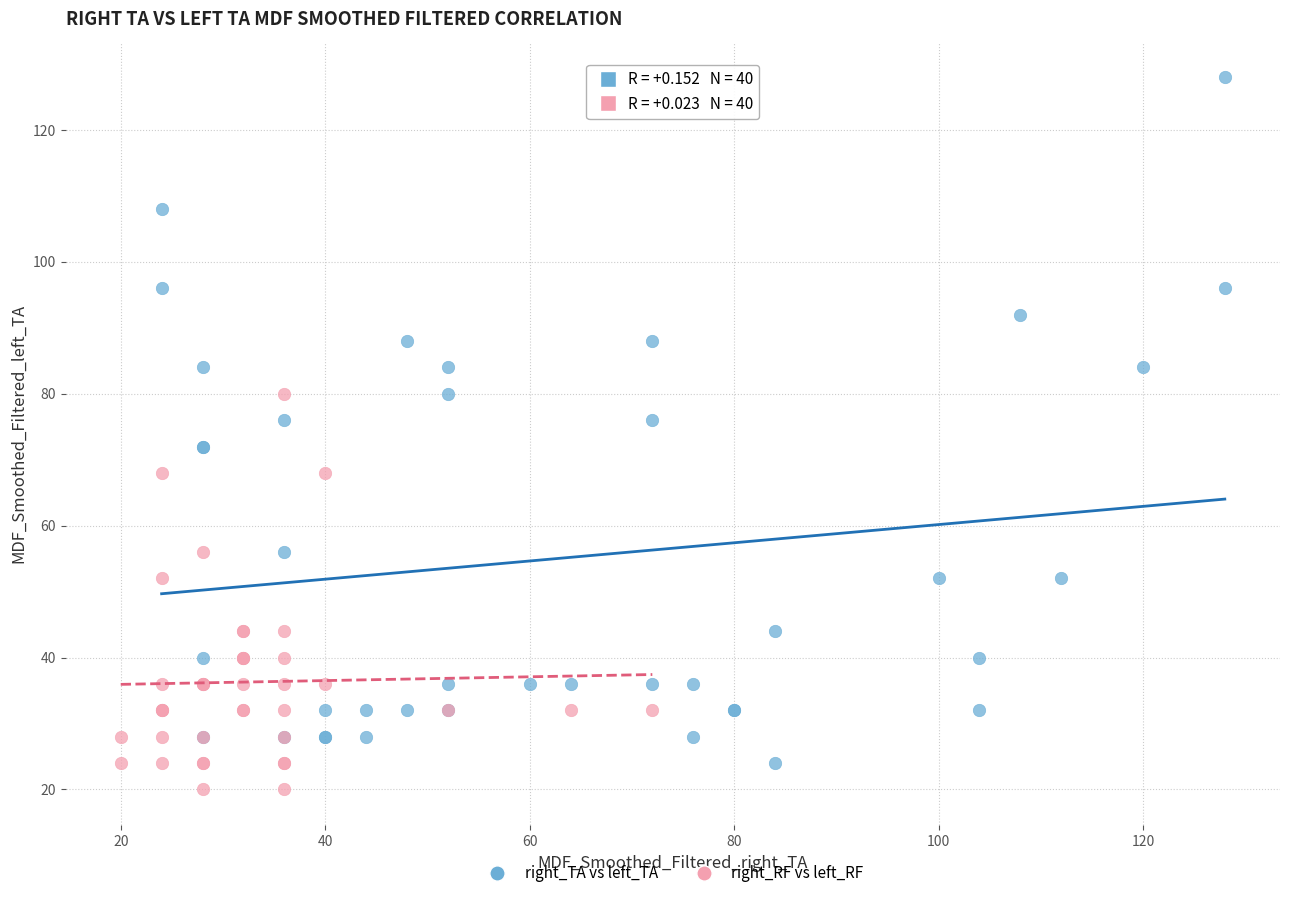

What are all the series names shown in the legend?

right_TA vs left_TA, right_RF vs left_RF